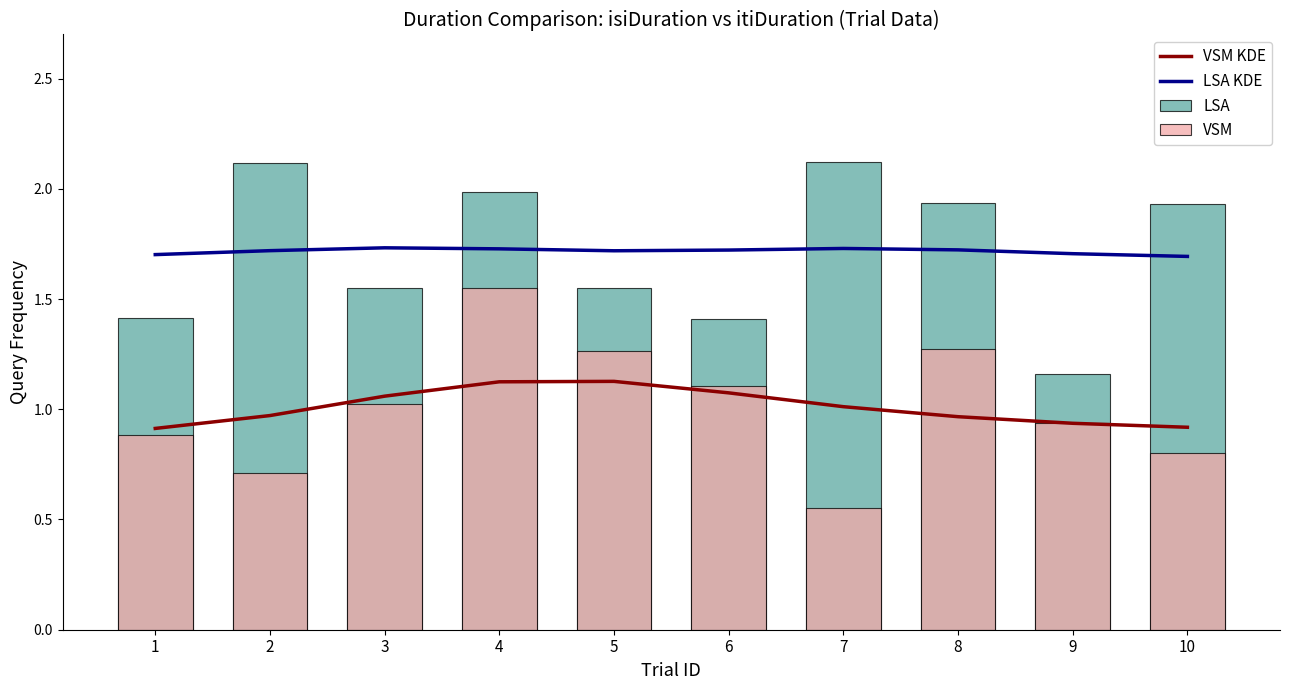

Is the value of VSM at 8 greater than the value of LSA KDE at 2?

No